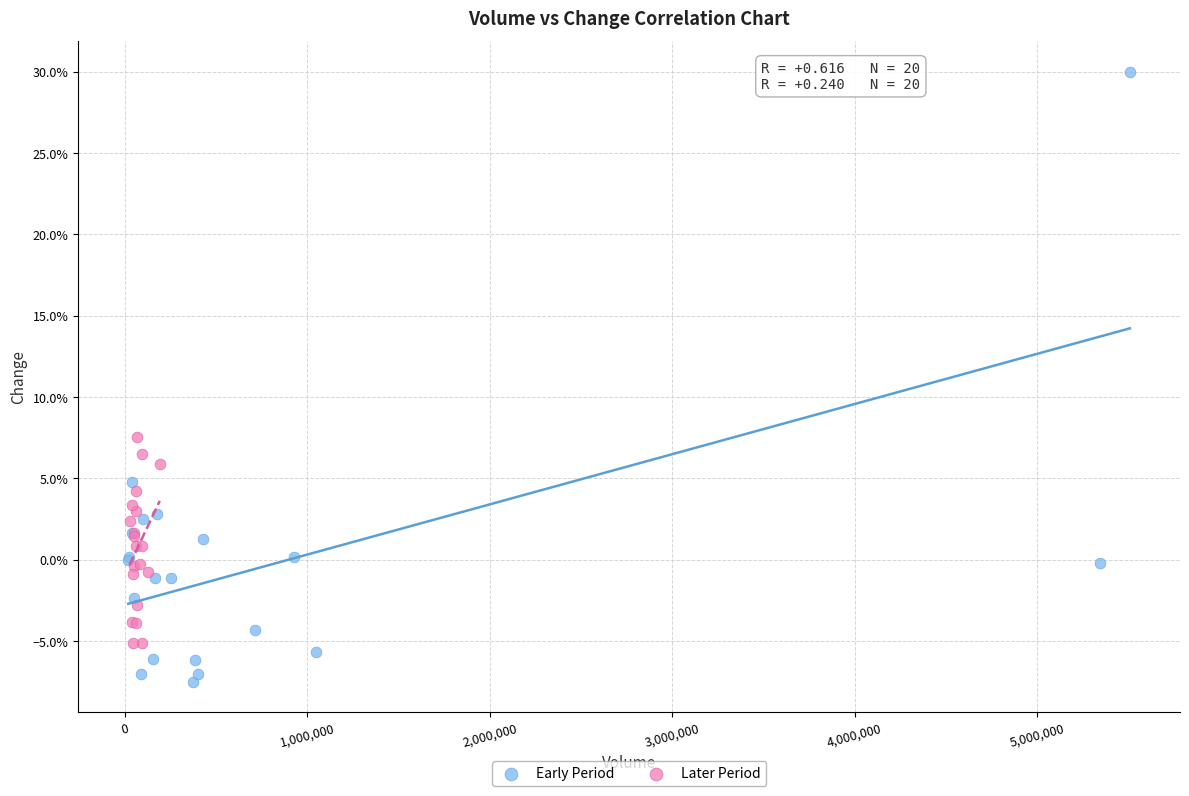

What are all the series names shown in the legend?

Early Period, Later Period